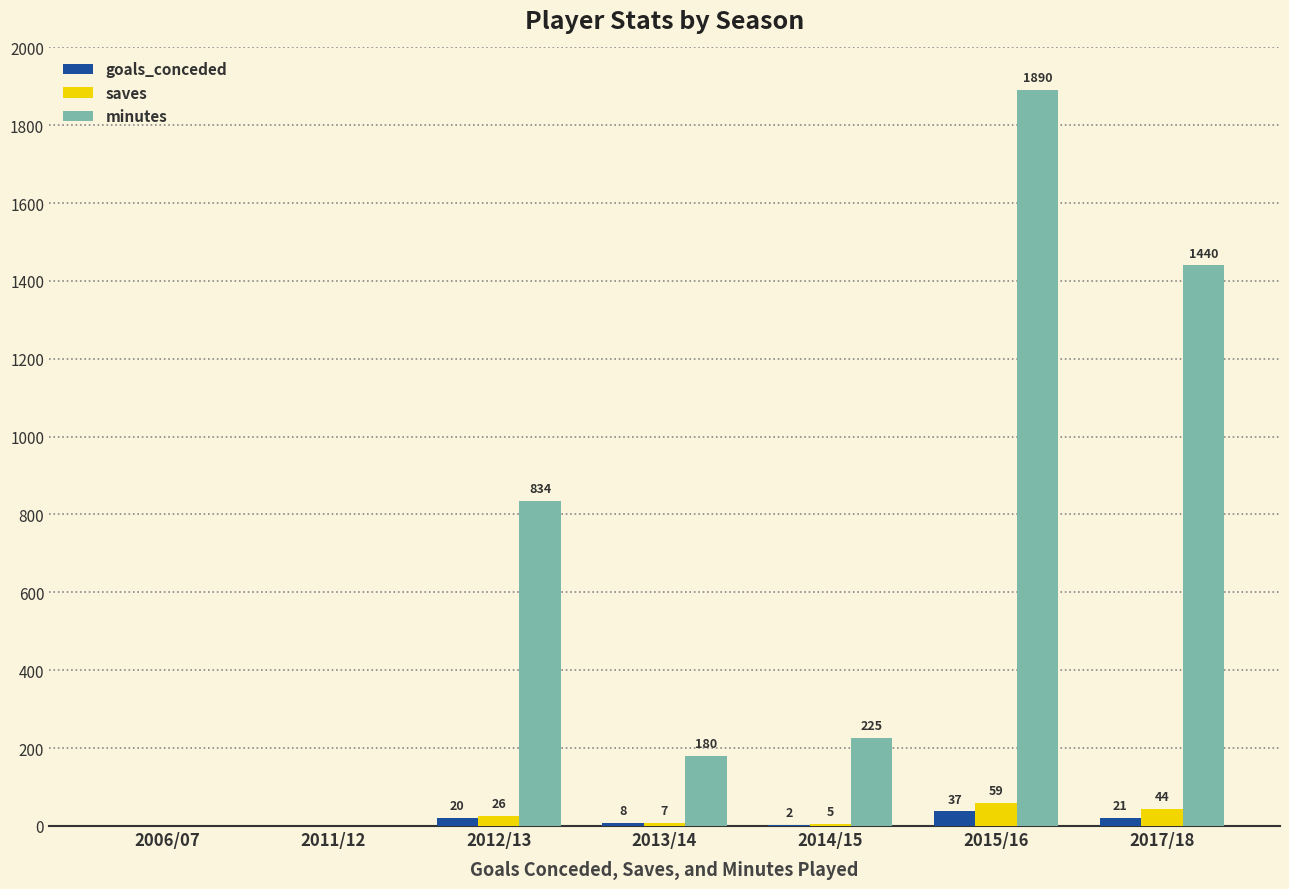

The minutes series shows 2768 at 2015/16. True or false?

False